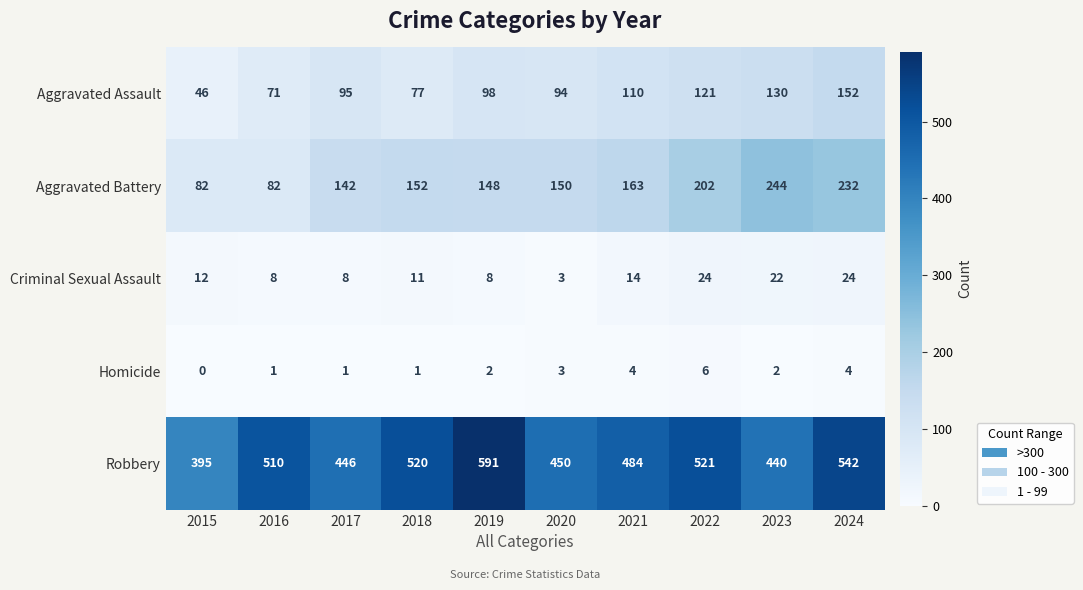

Which series changed the most between 2019 and 2021?

Robbery